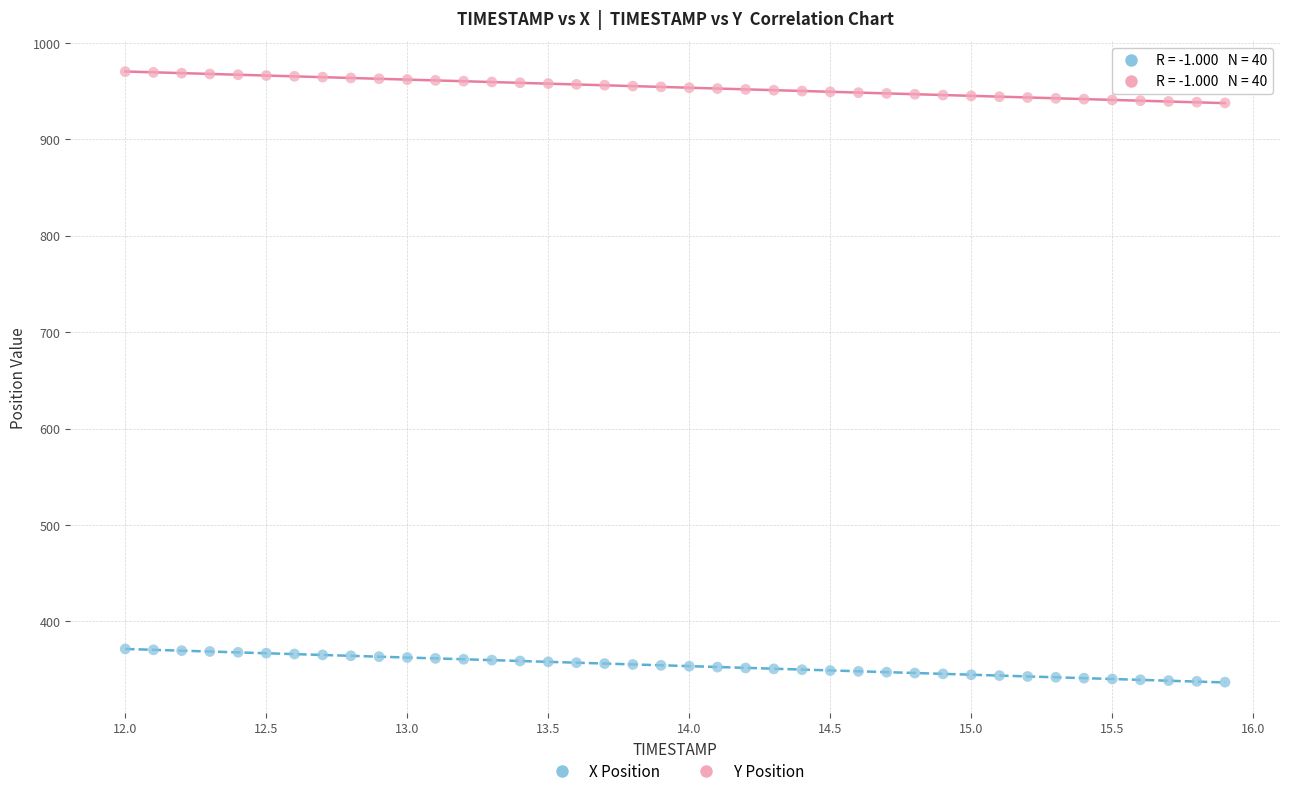

Which series contains the lowest Y value?

X Position